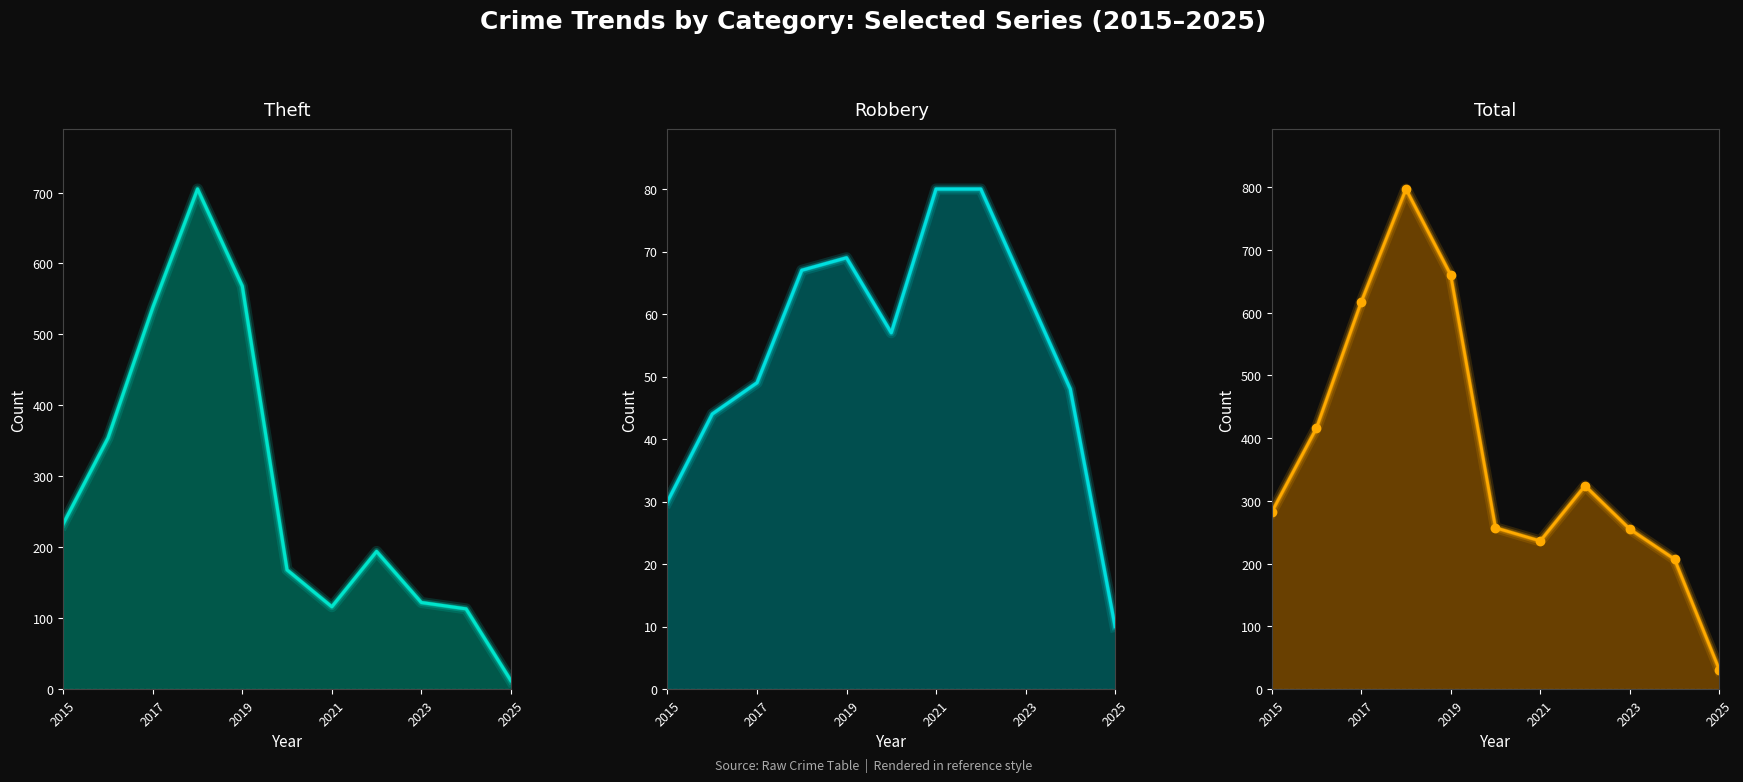

How many interior local peaks does the Theft series have?

2